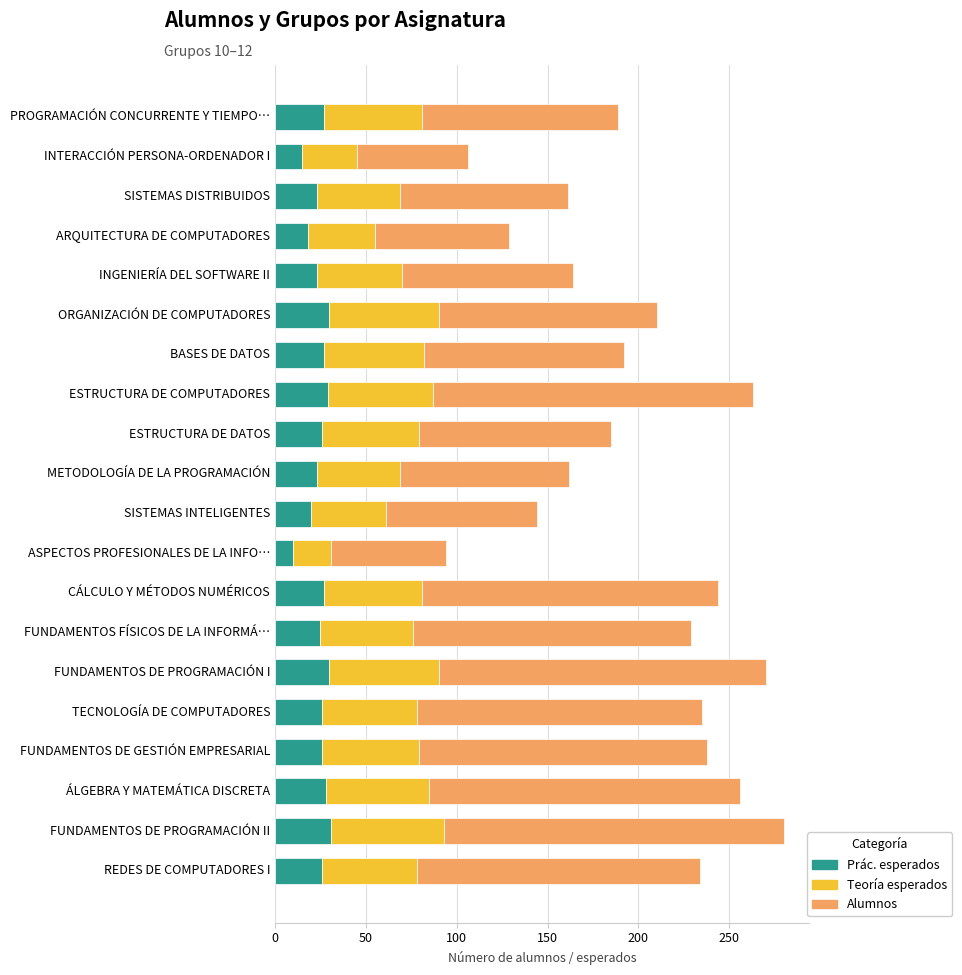

What is the total value across all series at ÁLGEBRA Y MATEMÁTICA DISCRETA?

256